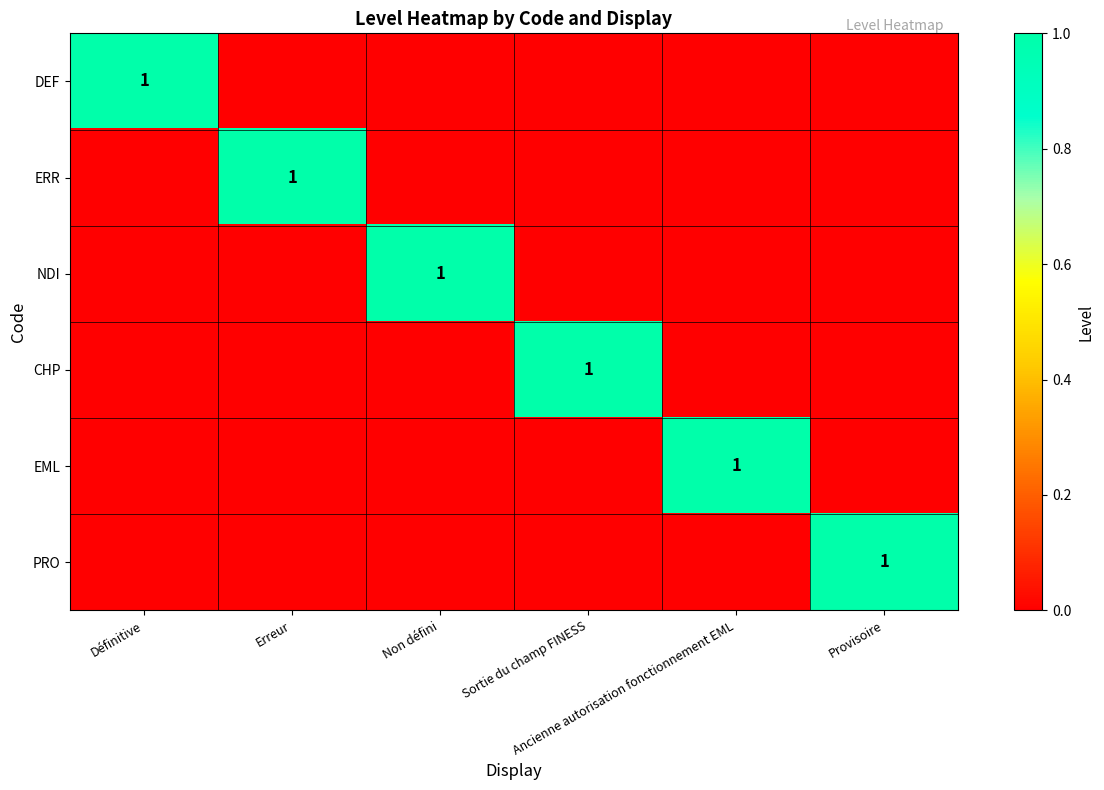

Where is EML nearest to the value 0?

Définitive